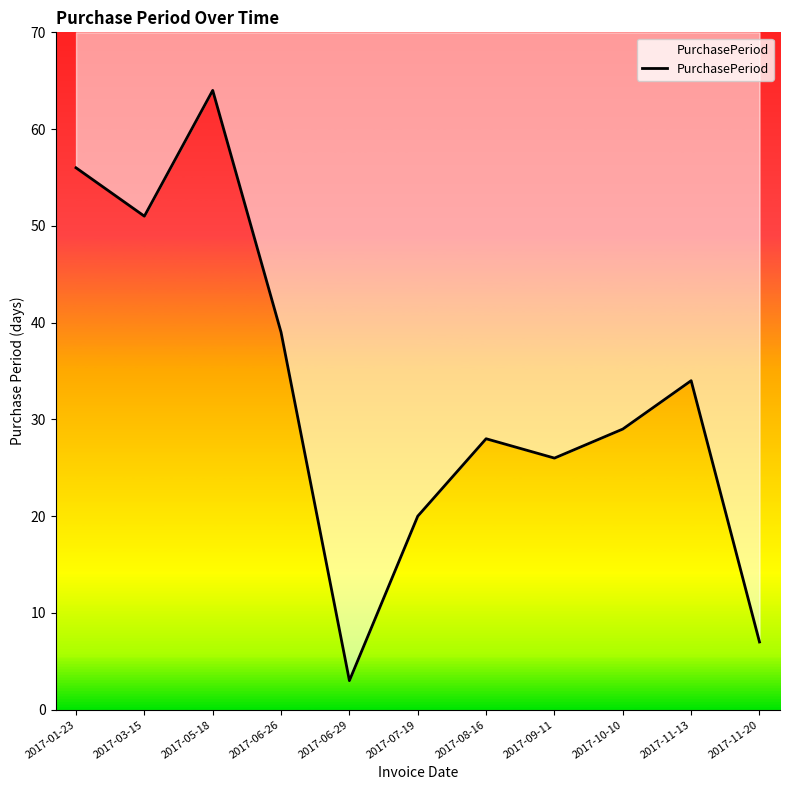

At which category does the data reach its first local valley?

2017-03-15